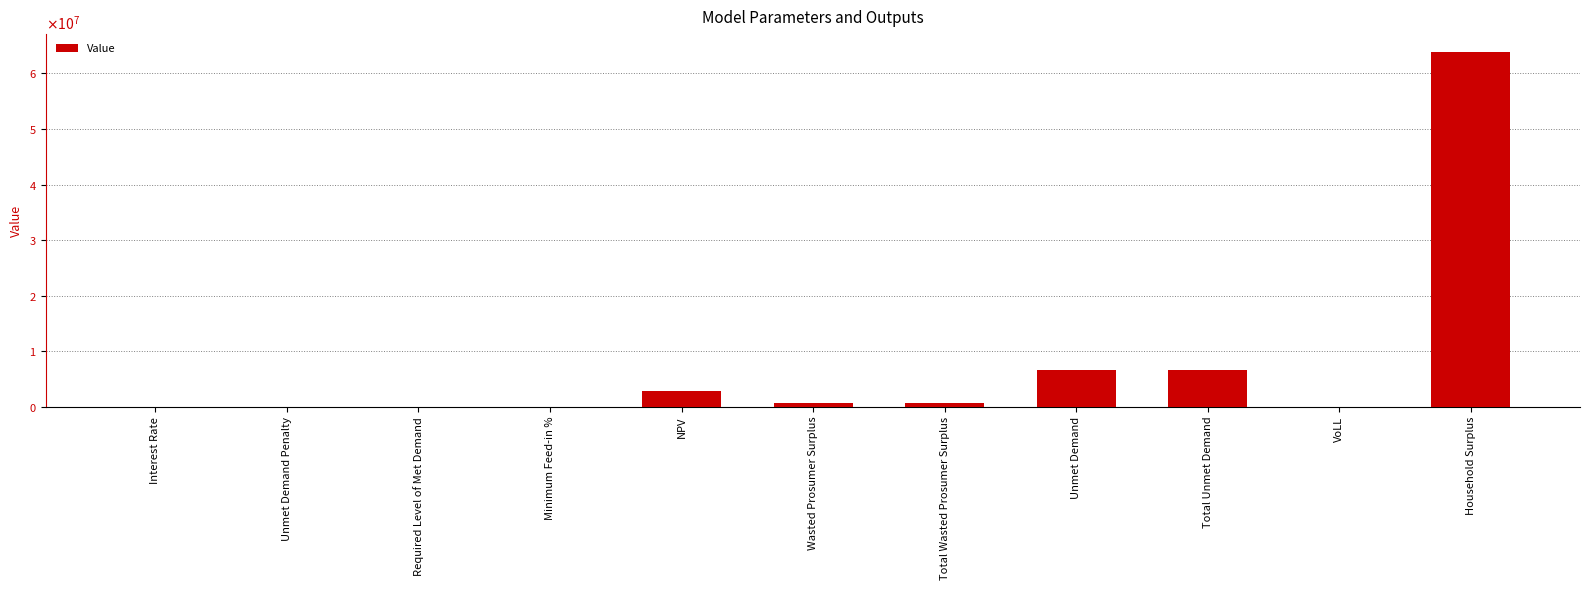

How many data points are less than 678054?

5